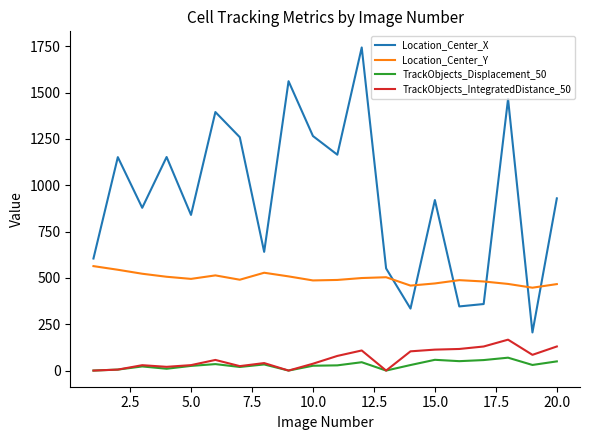

Which series has the largest total across all categories?

Location_Center_X